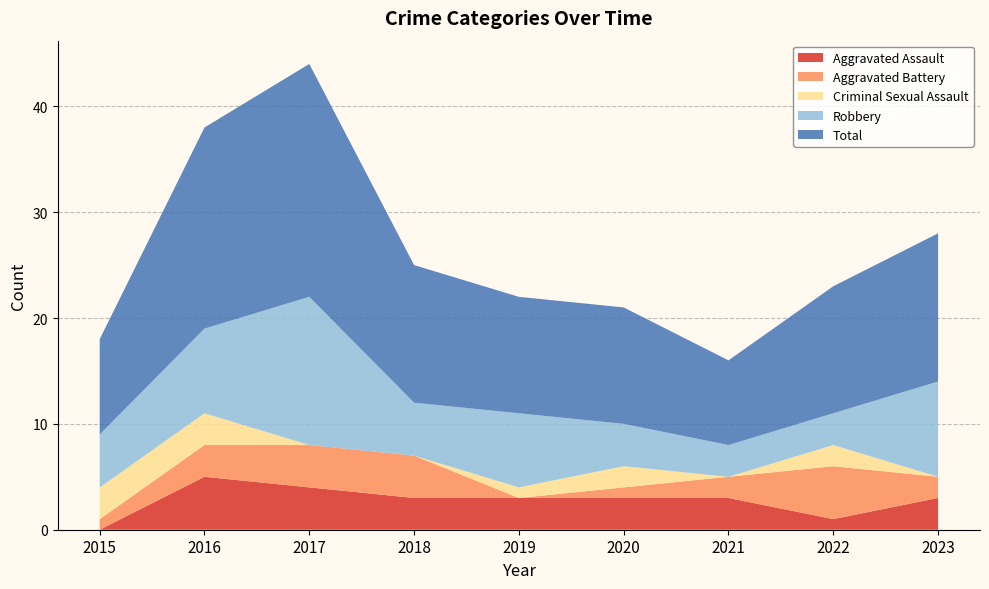

Reading left to right, extract all data points from this chart.

Aggravated Assault: 2015=0	2016=5	2017=4	2018=3	2019=3	2020=3	2021=3	2022=1	2023=3
Aggravated Battery: 2015=1	2016=3	2017=4	2018=4	2019=0	2020=1	2021=2	2022=5	2023=2
Criminal Sexual Assault: 2015=3	2016=3	2017=0	2018=0	2019=1	2020=2	2021=0	2022=2	2023=0
Robbery: 2015=5	2016=8	2017=14	2018=5	2019=7	2020=4	2021=3	2022=3	2023=9
Total: 2015=9	2016=19	2017=22	2018=13	2019=11	2020=11	2021=8	2022=12	2023=14